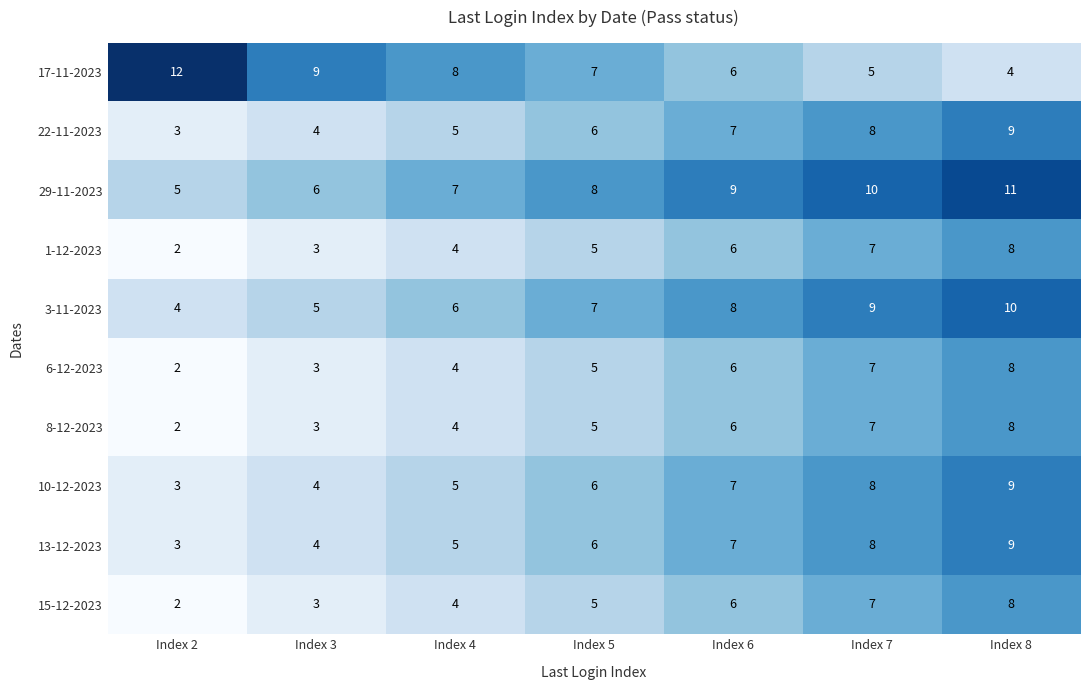

List the labels in order of 3-11-2023 value, smallest first.

Index 2, Index 3, Index 4, Index 5, Index 6, Index 7, Index 8